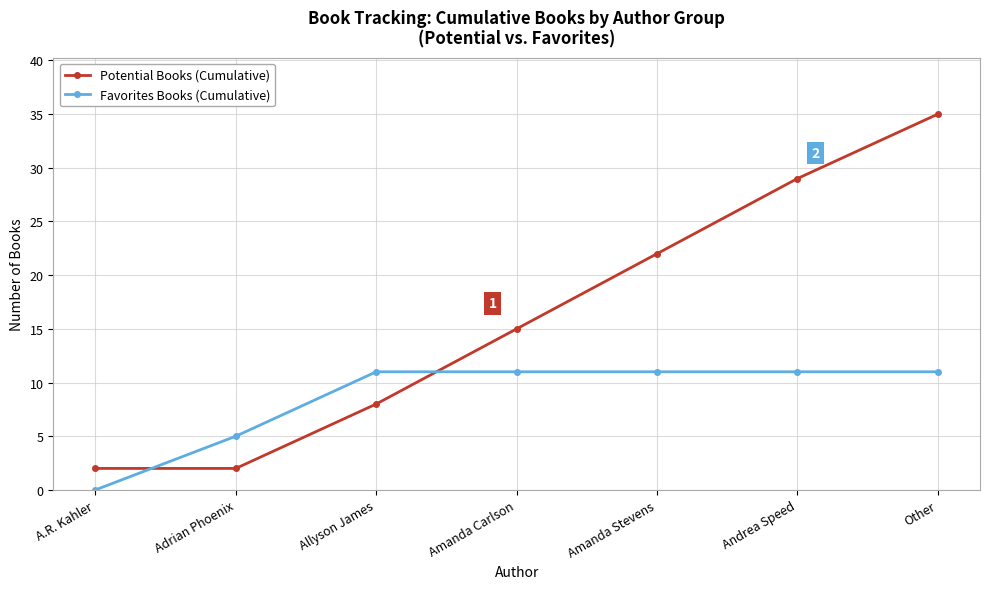

At which label is Favorites Books (Cumulative) closest to 5?

Adrian Phoenix